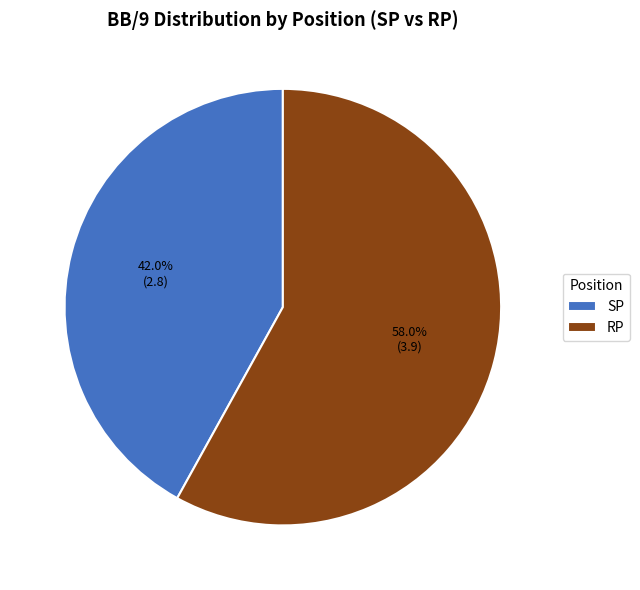

To the nearest percent, what is the average slice percentage?

50%